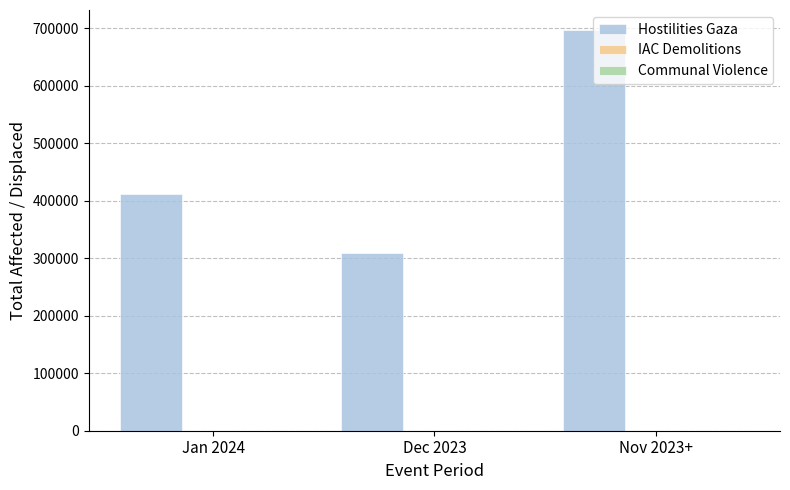

What is the maximum value for Hostilities Gaza?

697000